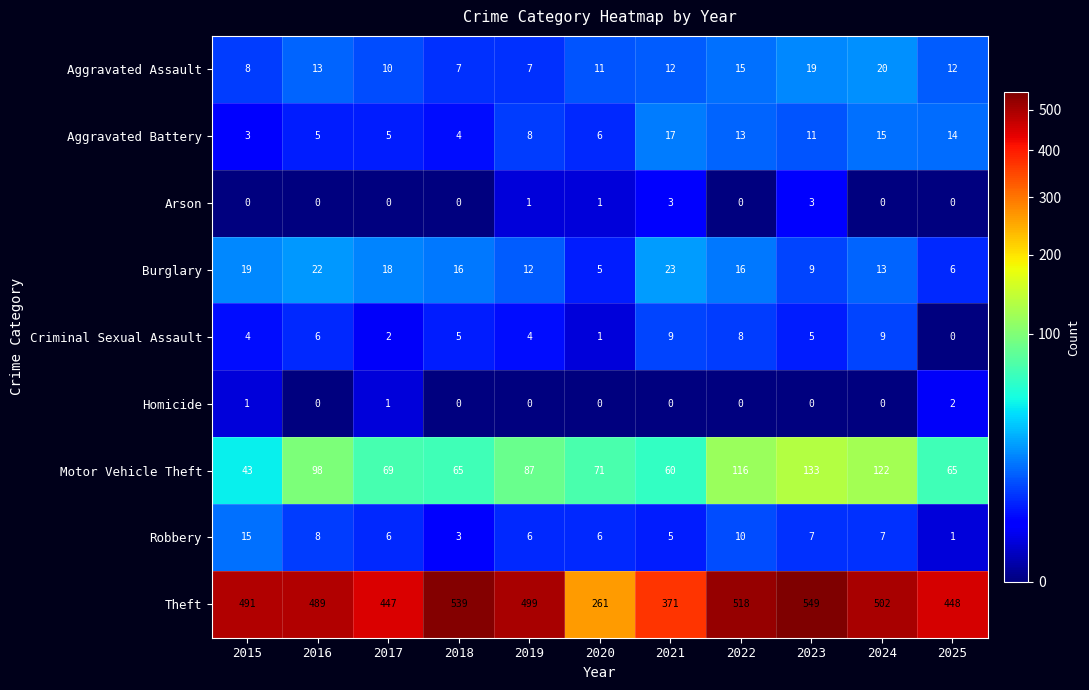

At how many categories does at least one series exceed 505?

3